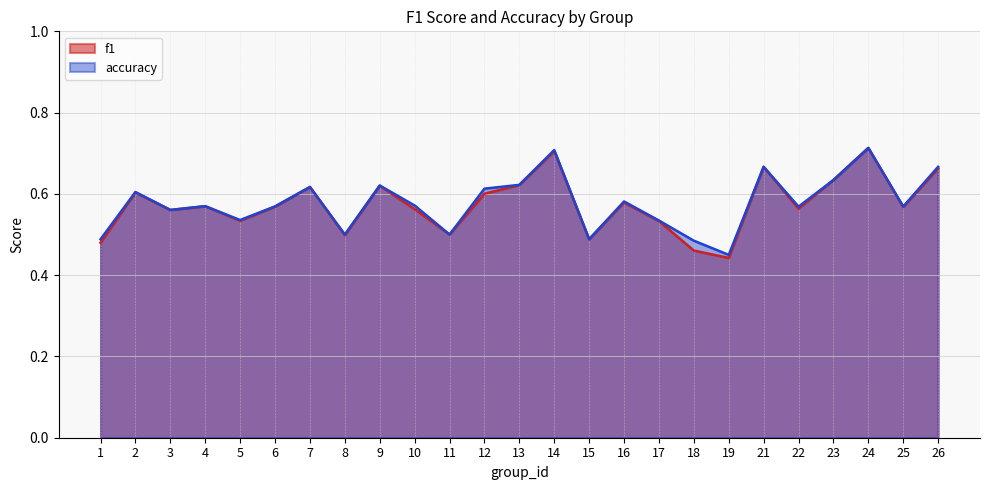

What are all the series names shown in the legend?

f1, accuracy